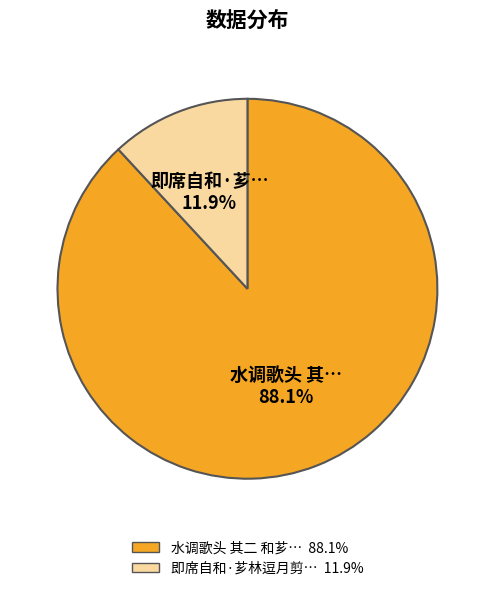

How many segments does this pie chart have?

2